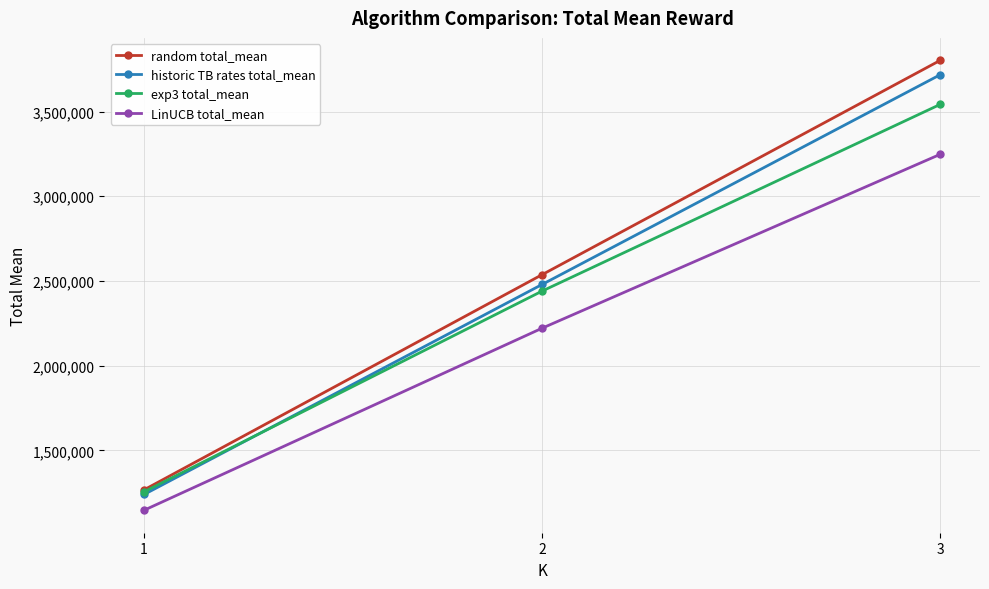

Is the value of random total_mean at 3 greater than the value of exp3 total_mean at 1?

Yes